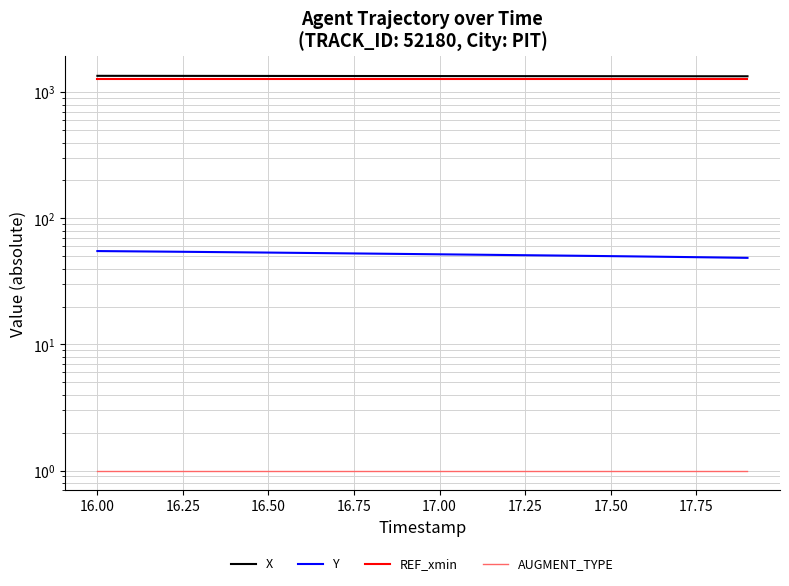

True or false: X has more than 0 interior local peaks.

False